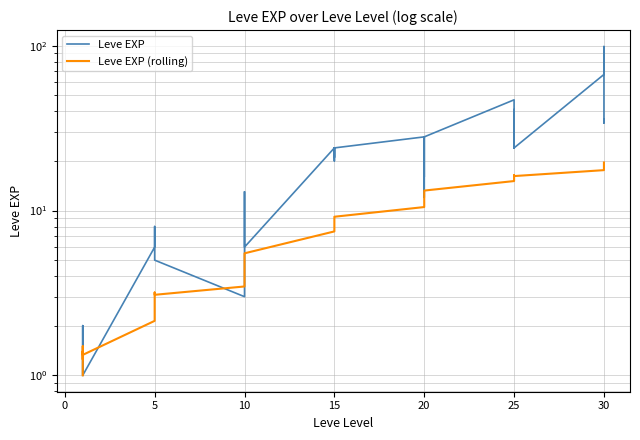

Which series has the largest range (max minus min)?

Leve EXP